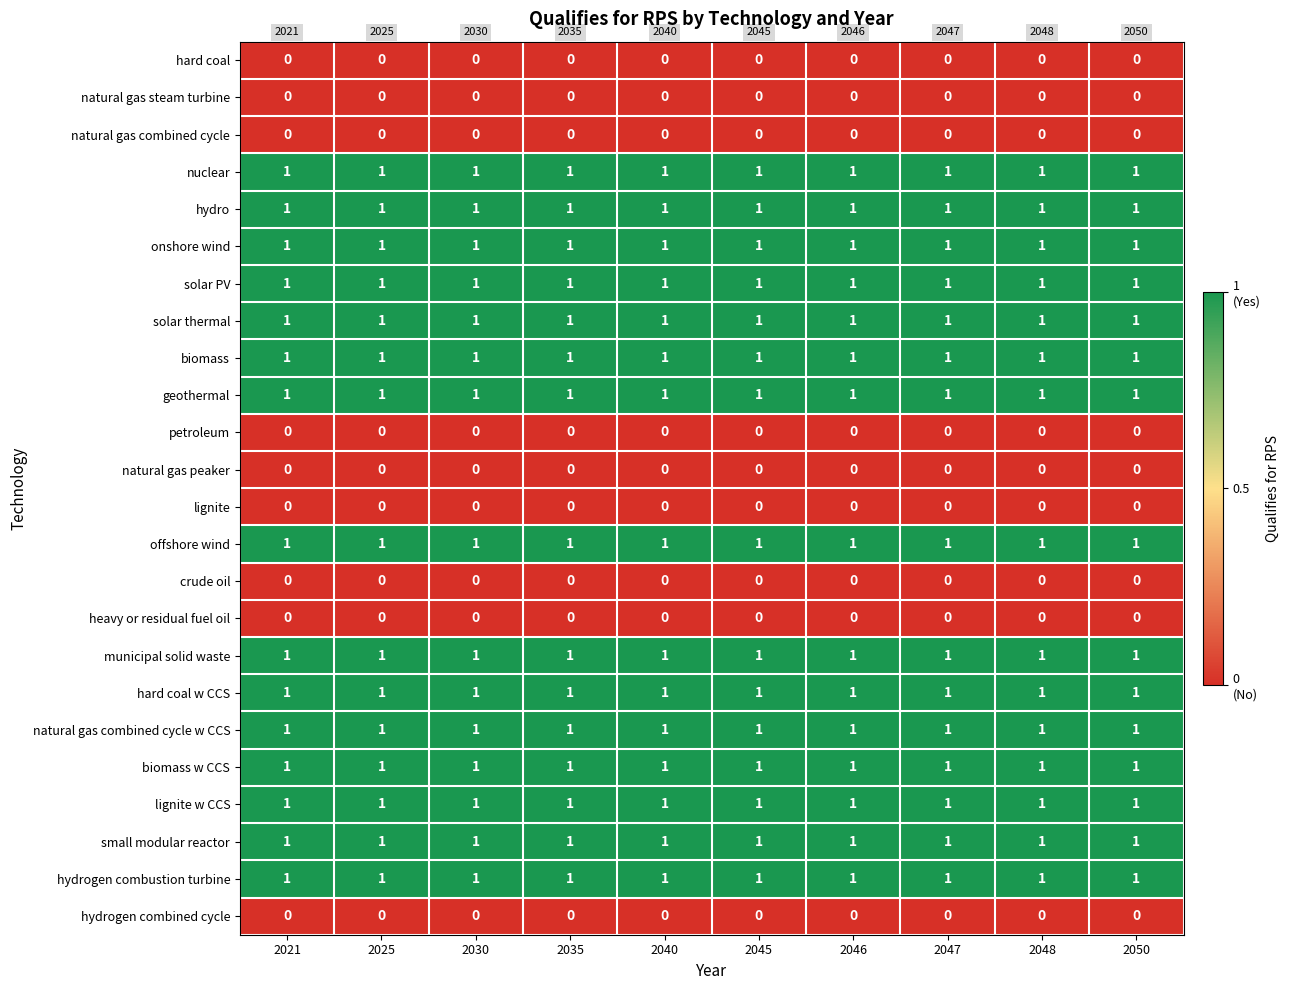

What is the total value across all series at 2030?

15